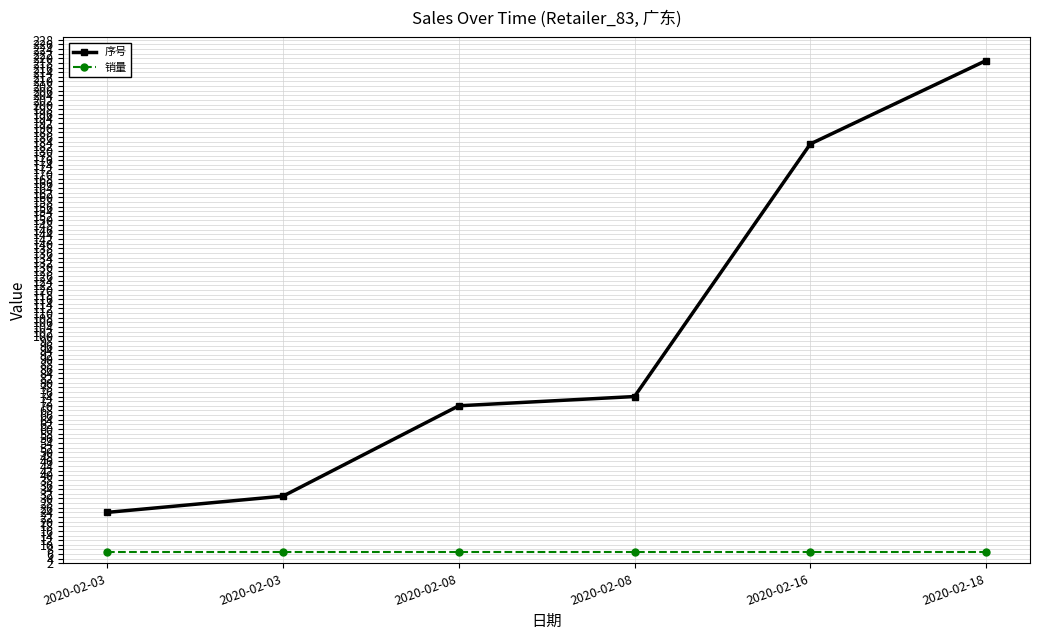

True or false: 销量 has more than 2 interior local peaks.

False